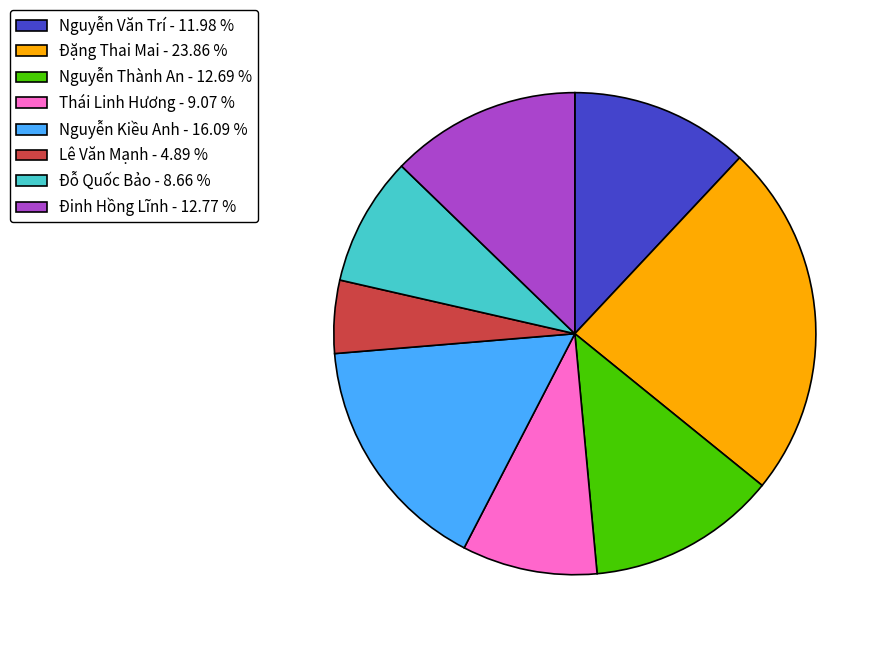

What is the ratio of the value at Nguyễn Kiều Anh to the value at Nguyễn Thành An?

1.3